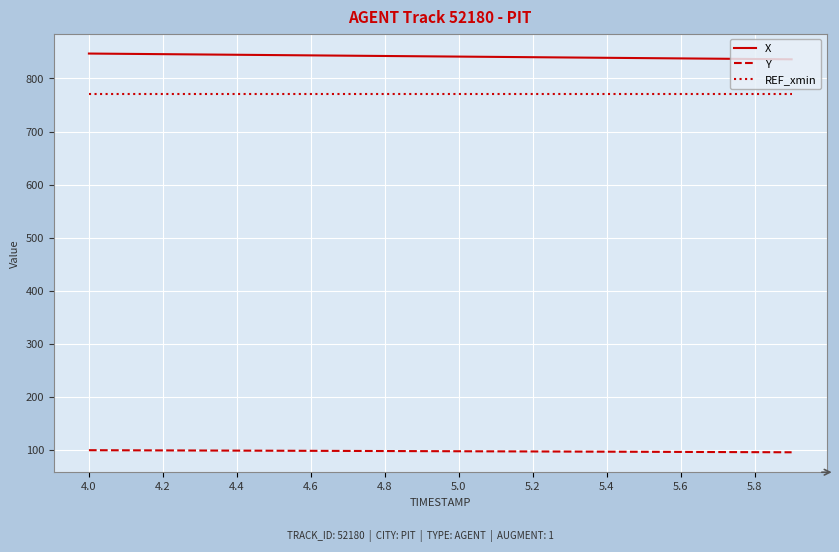

Rank the series by their maximum value, from lowest to highest.

Y, REF_xmin, X